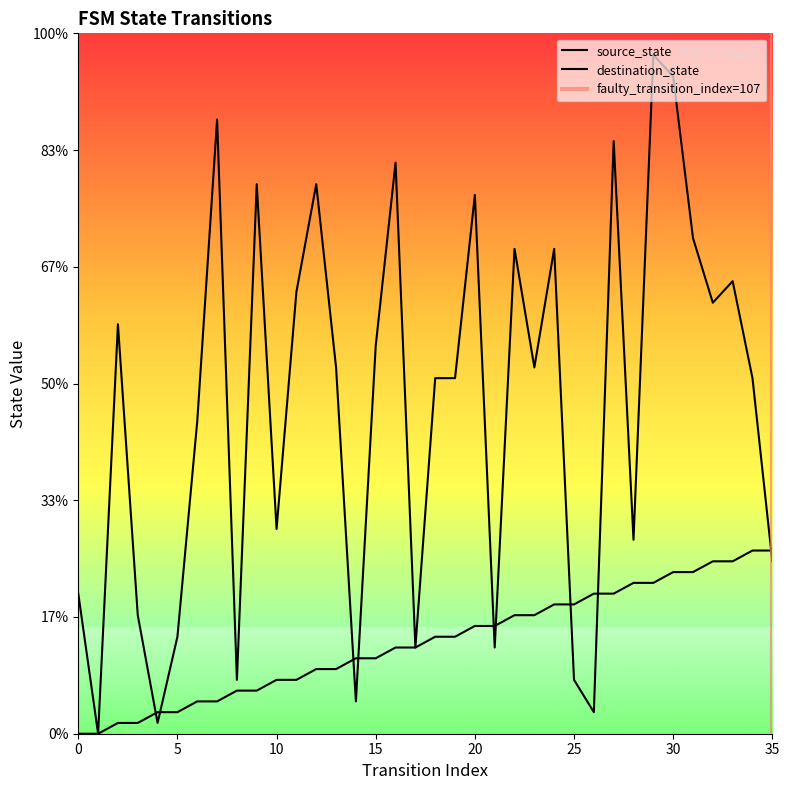

In destination_state, how many points are lower than both neighbors (excluding endpoints)?

11